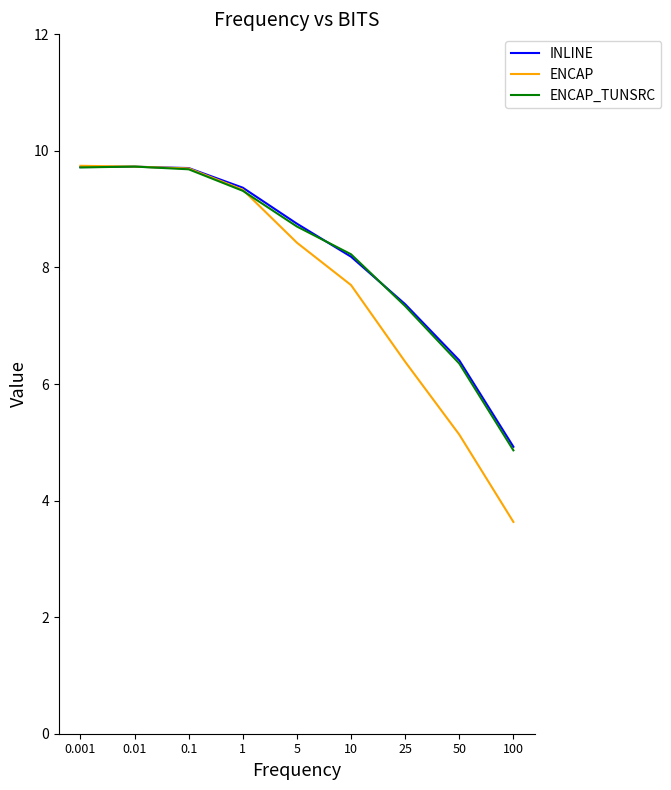

What is the sum of all ENCAP_TUNSRC values?

73.9